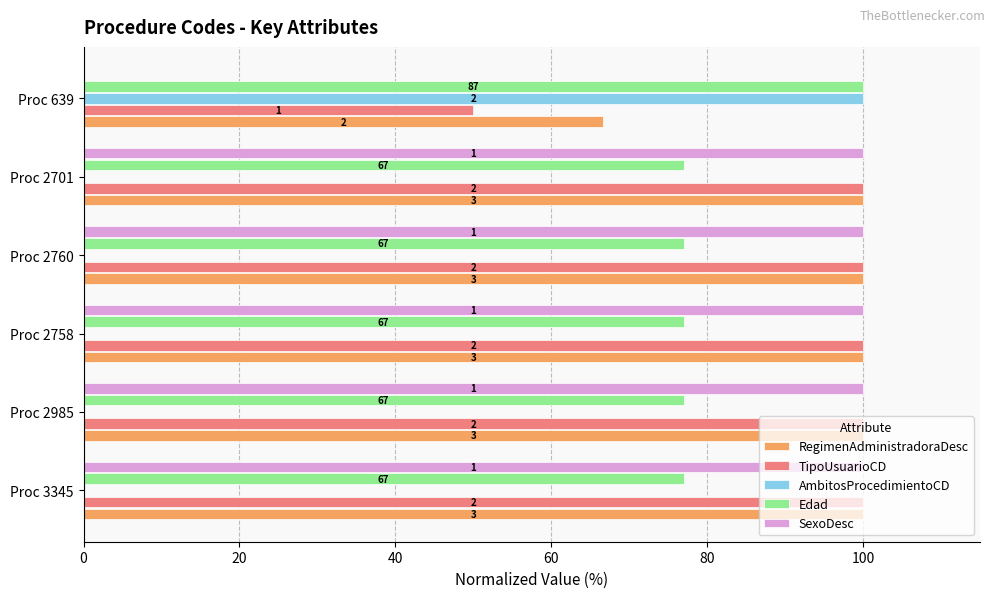

What is the greatest value displayed?

100.0